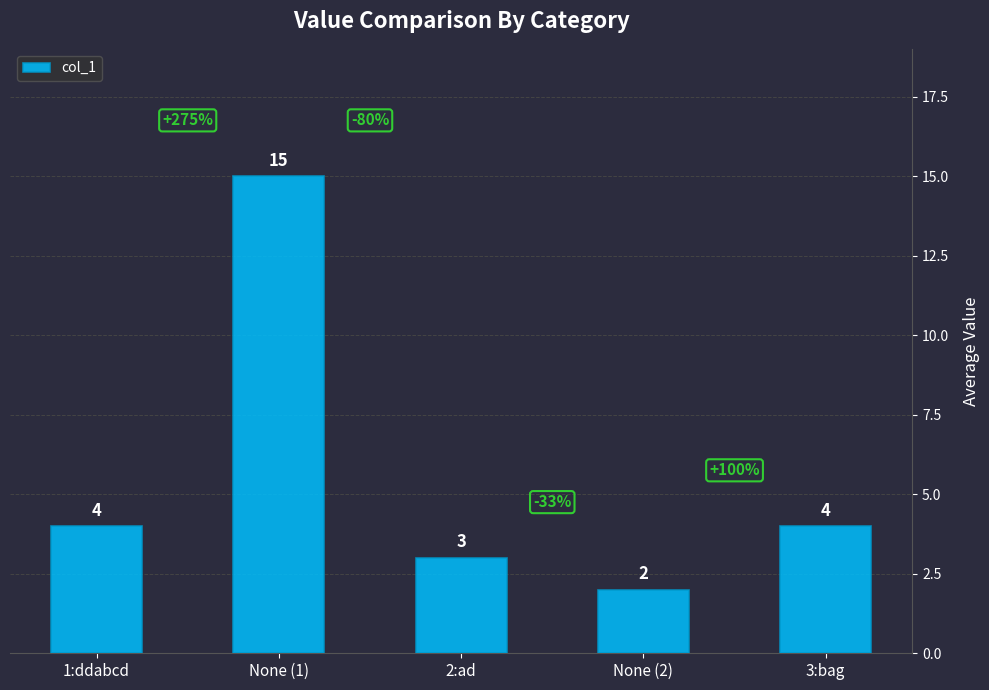

What is the difference between the values at None (2) and 1:ddabcd?

2